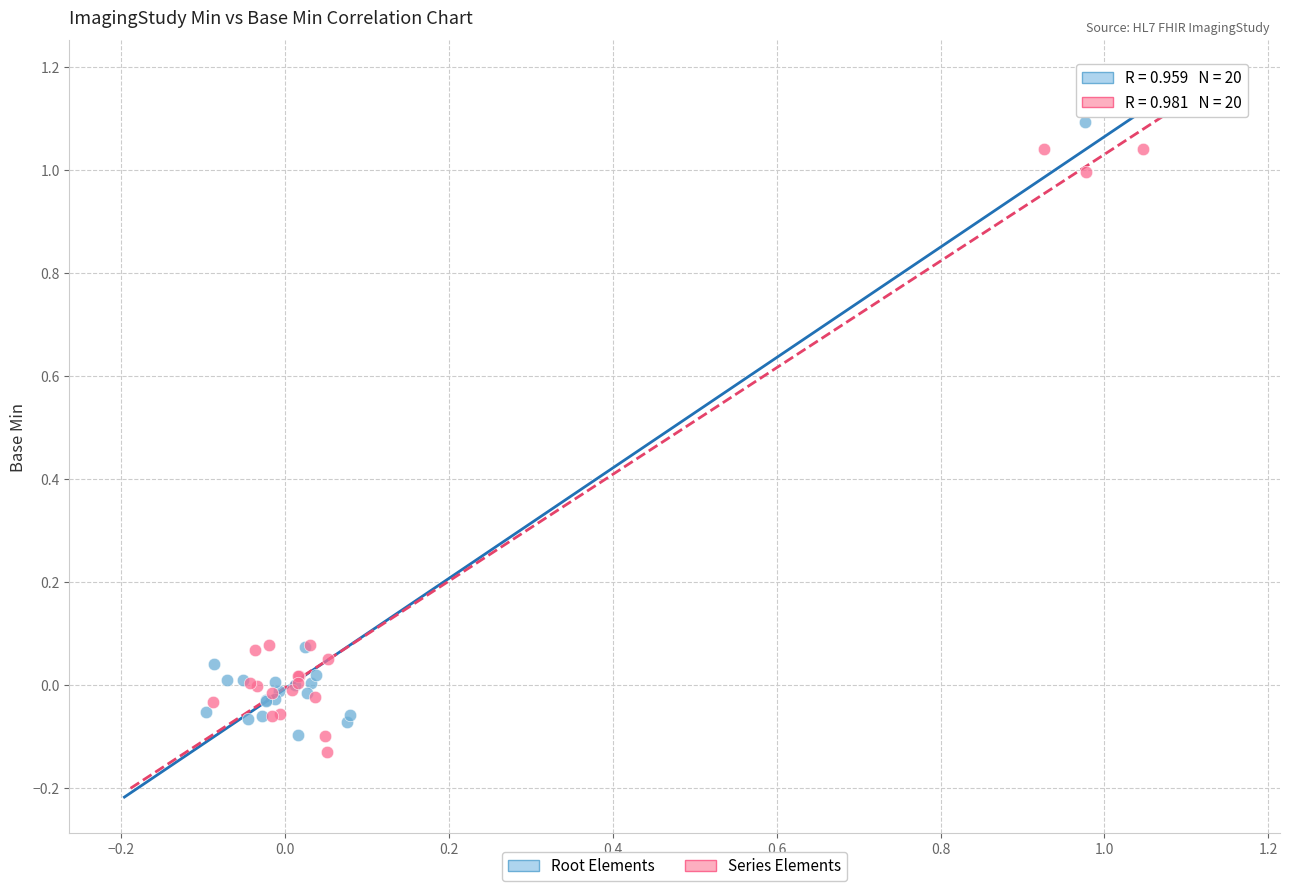

Which series contains the lowest Y value?

Series Elements